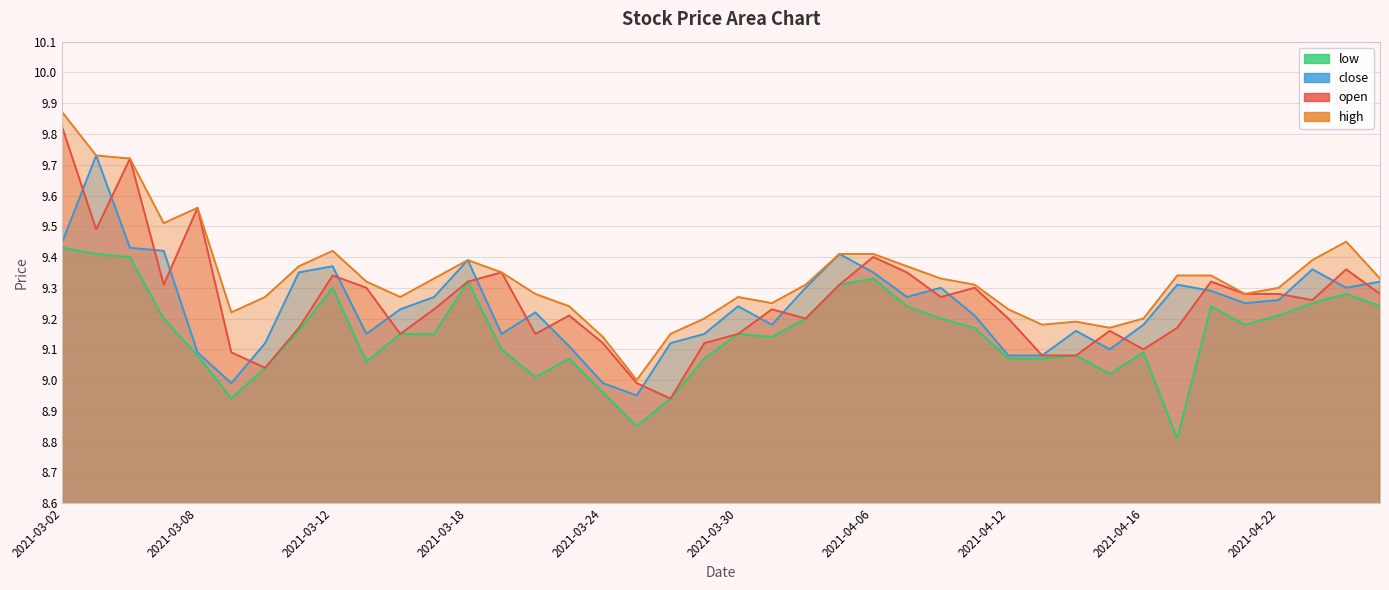

What is the average value of the low series?

9.1